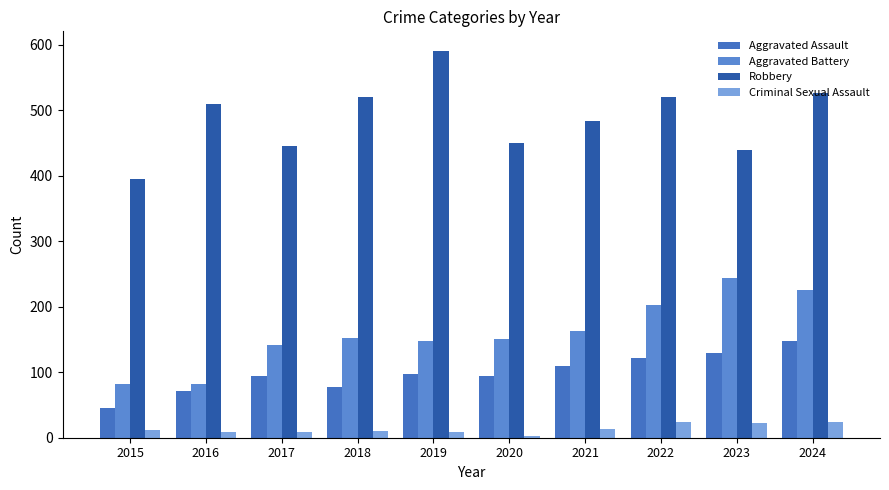

How many values in the Aggravated Assault series are below 98?

5